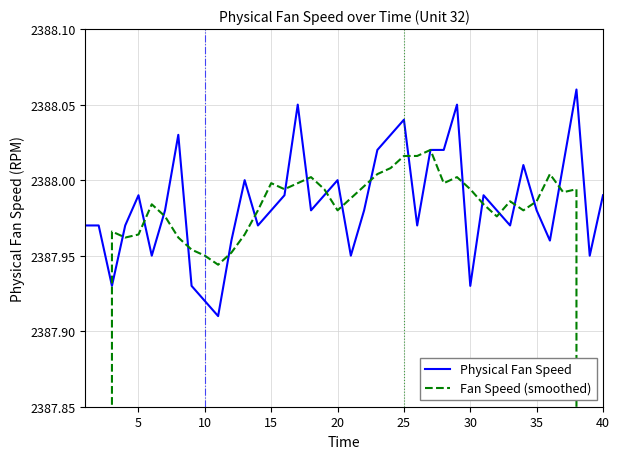

What is the value of the Physical Fan Speed point at the 6th from the left?

2387.9